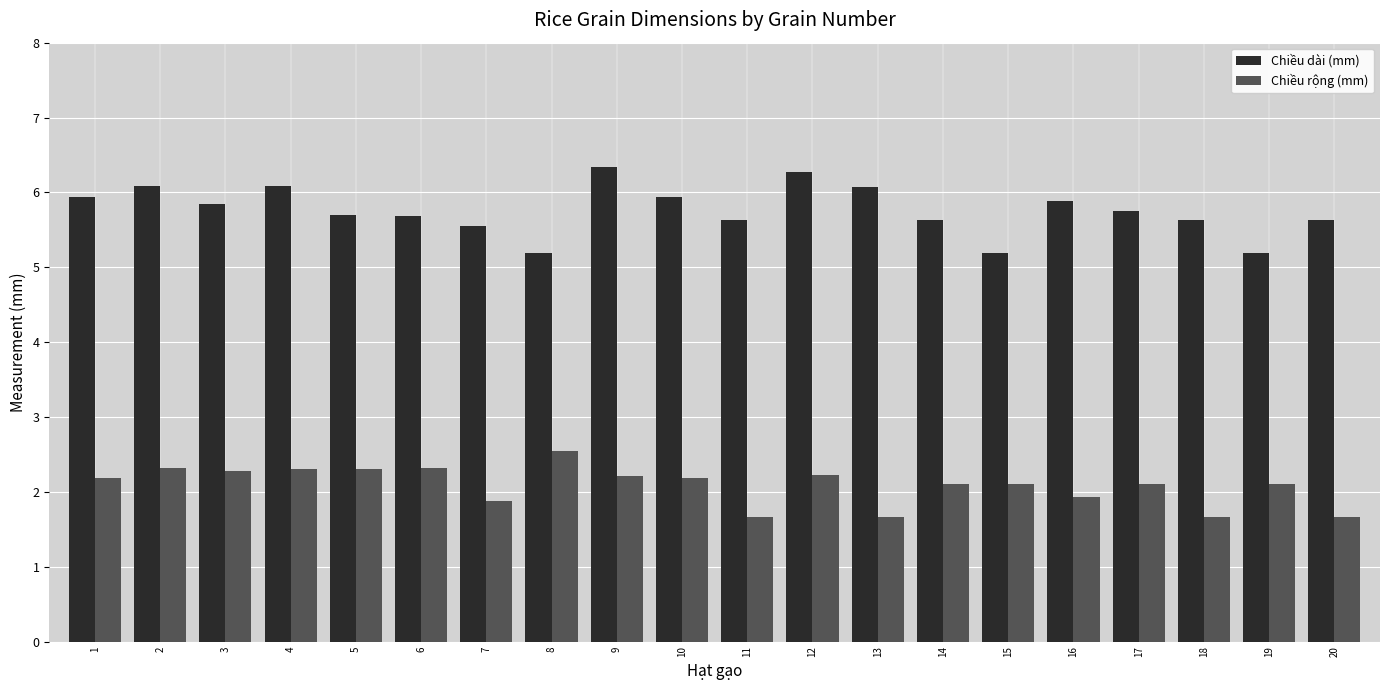

Does the chart contain stacked bars?

No